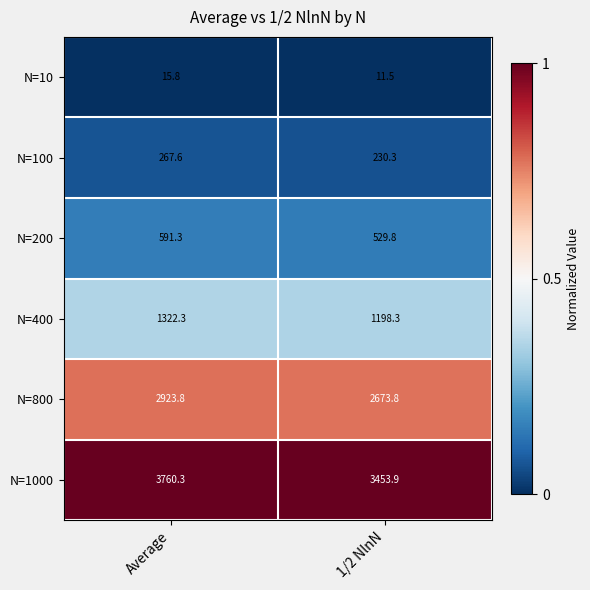

Reading left to right, what are all the values shown in this chart?

N=10: Average=15.8	1/2 NlnN=11.5
N=100: Average=267.6	1/2 NlnN=230.3
N=200: Average=591.3	1/2 NlnN=529.8
N=400: Average=1322.3	1/2 NlnN=1198.3
N=800: Average=2923.8	1/2 NlnN=2673.8
N=1000: Average=3760.3	1/2 NlnN=3453.9